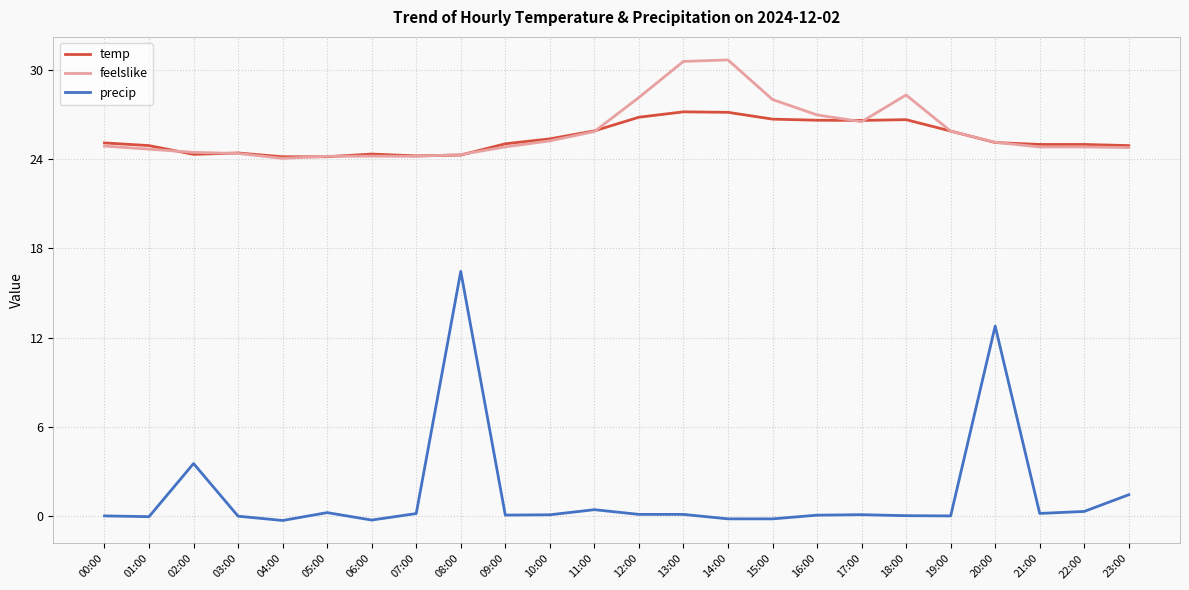

What is the maximum value shown in the chart?

30.7